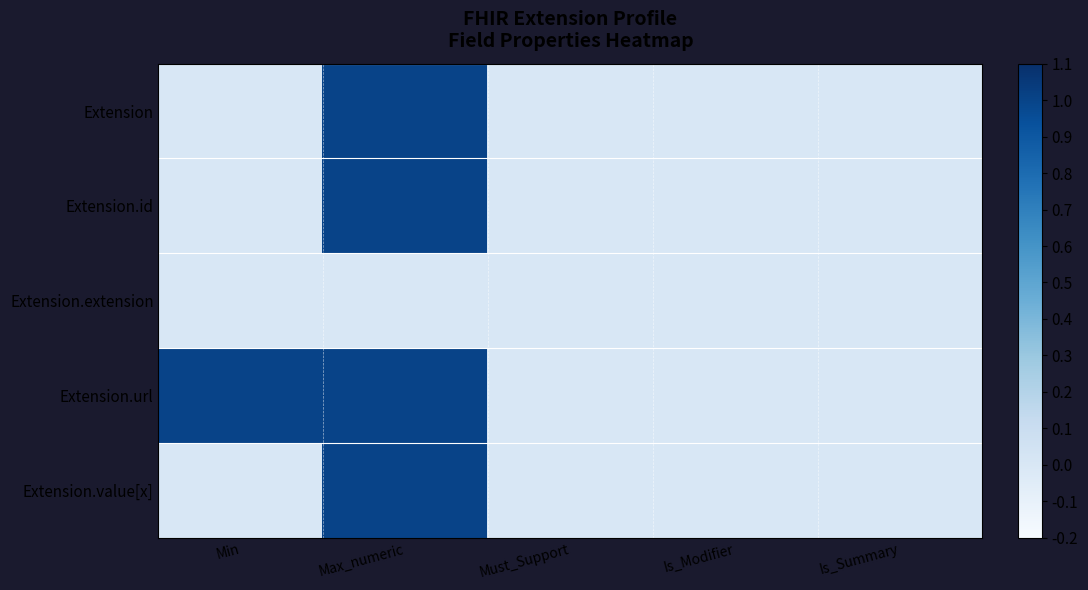

What is the spread (max minus min) of values at Min?

1